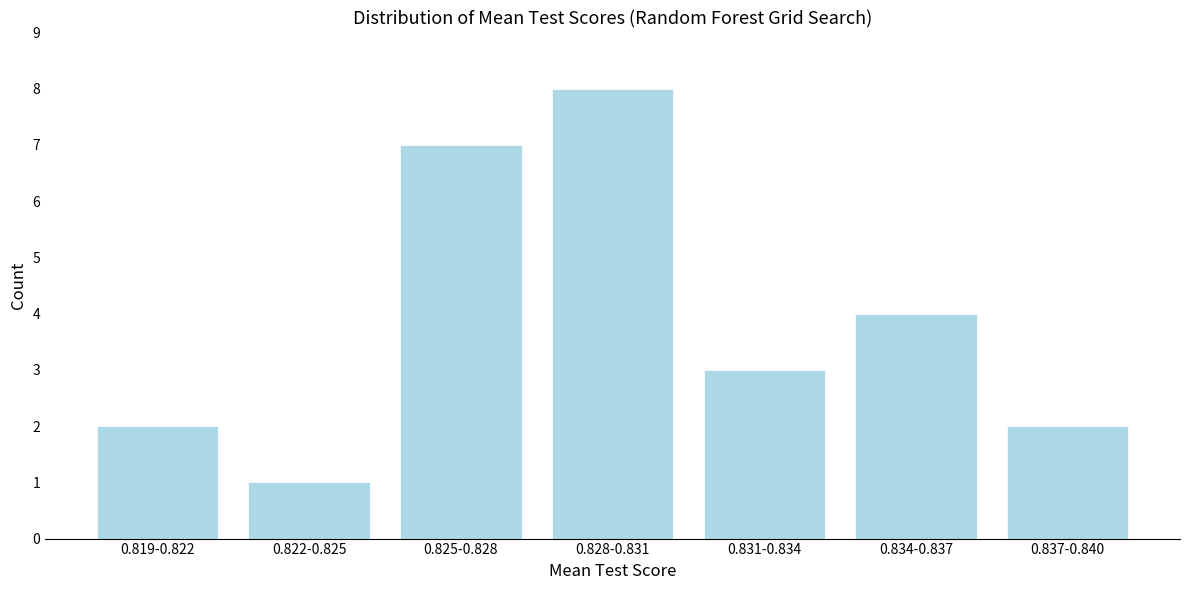

Reading left to right, what are all the values shown in this chart?

2	1	7	8	3	4	2